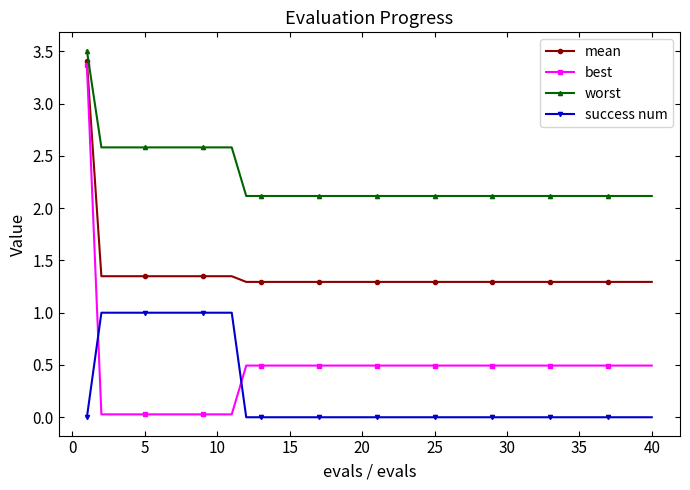

What is the value of the worst point at the 5th from the left?

2.6